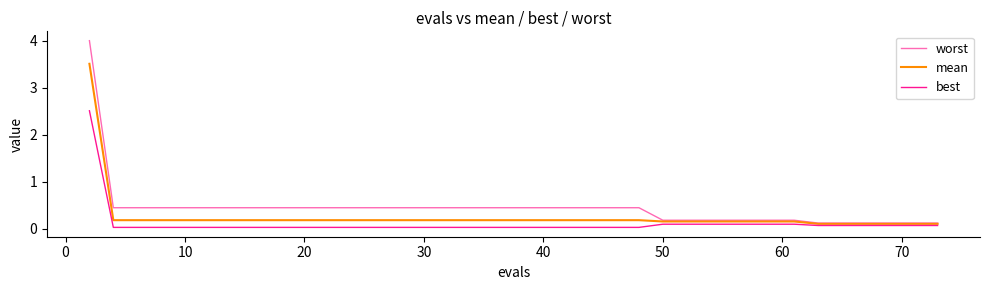

Which series has the largest total across all categories?

worst